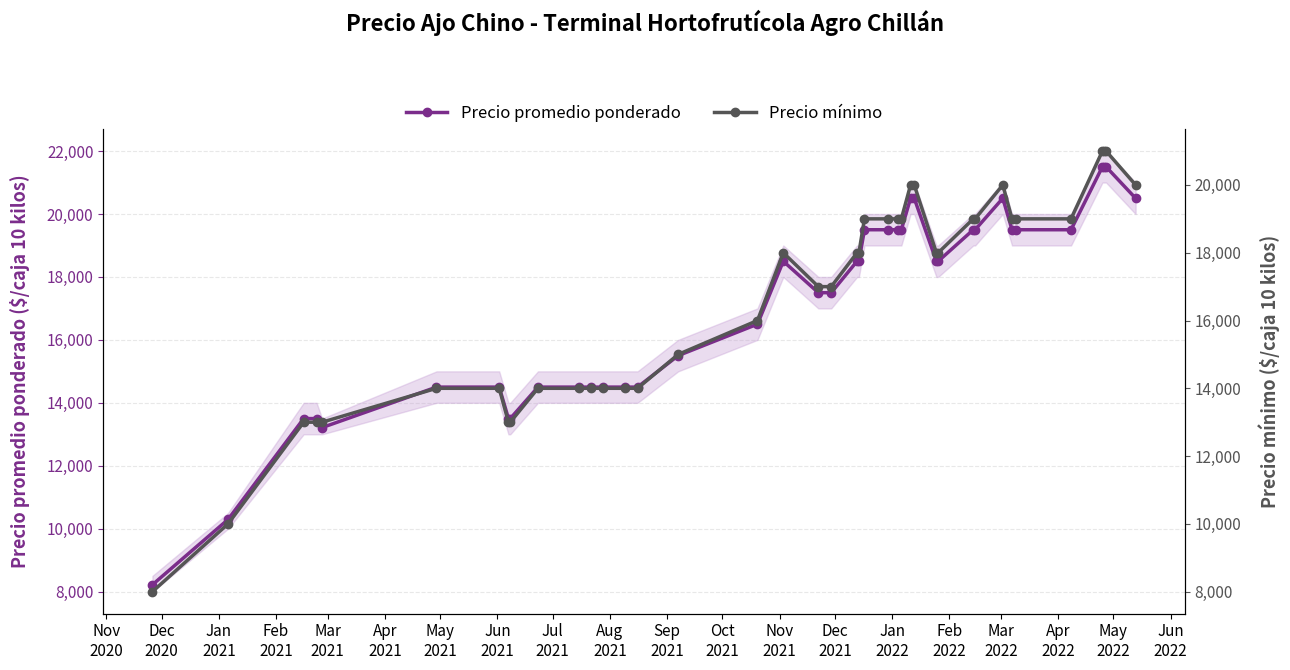

What is the value of the Precio promedio ponderado point at the 25th from the left?

19500